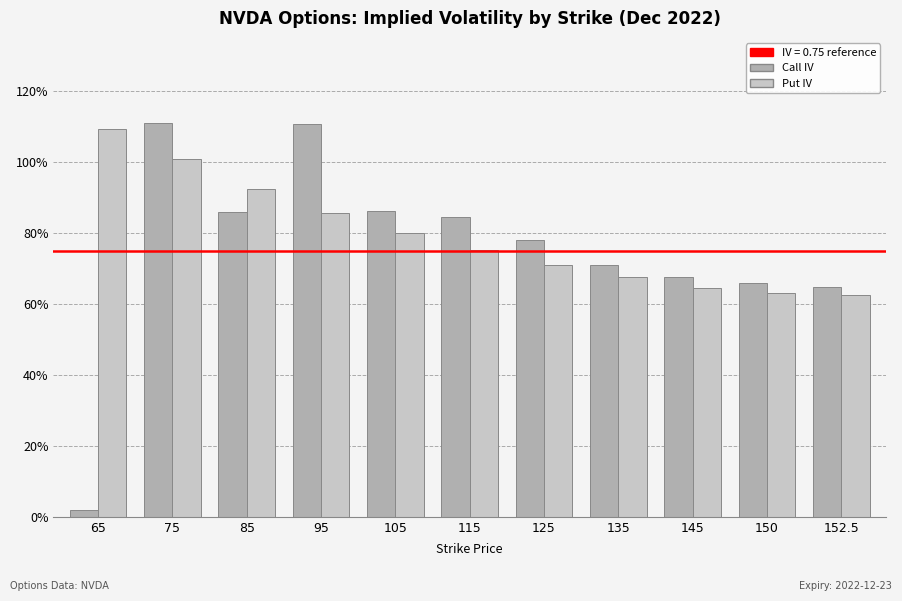

Are the bars grouped side by side (vs. stacked)?

Yes